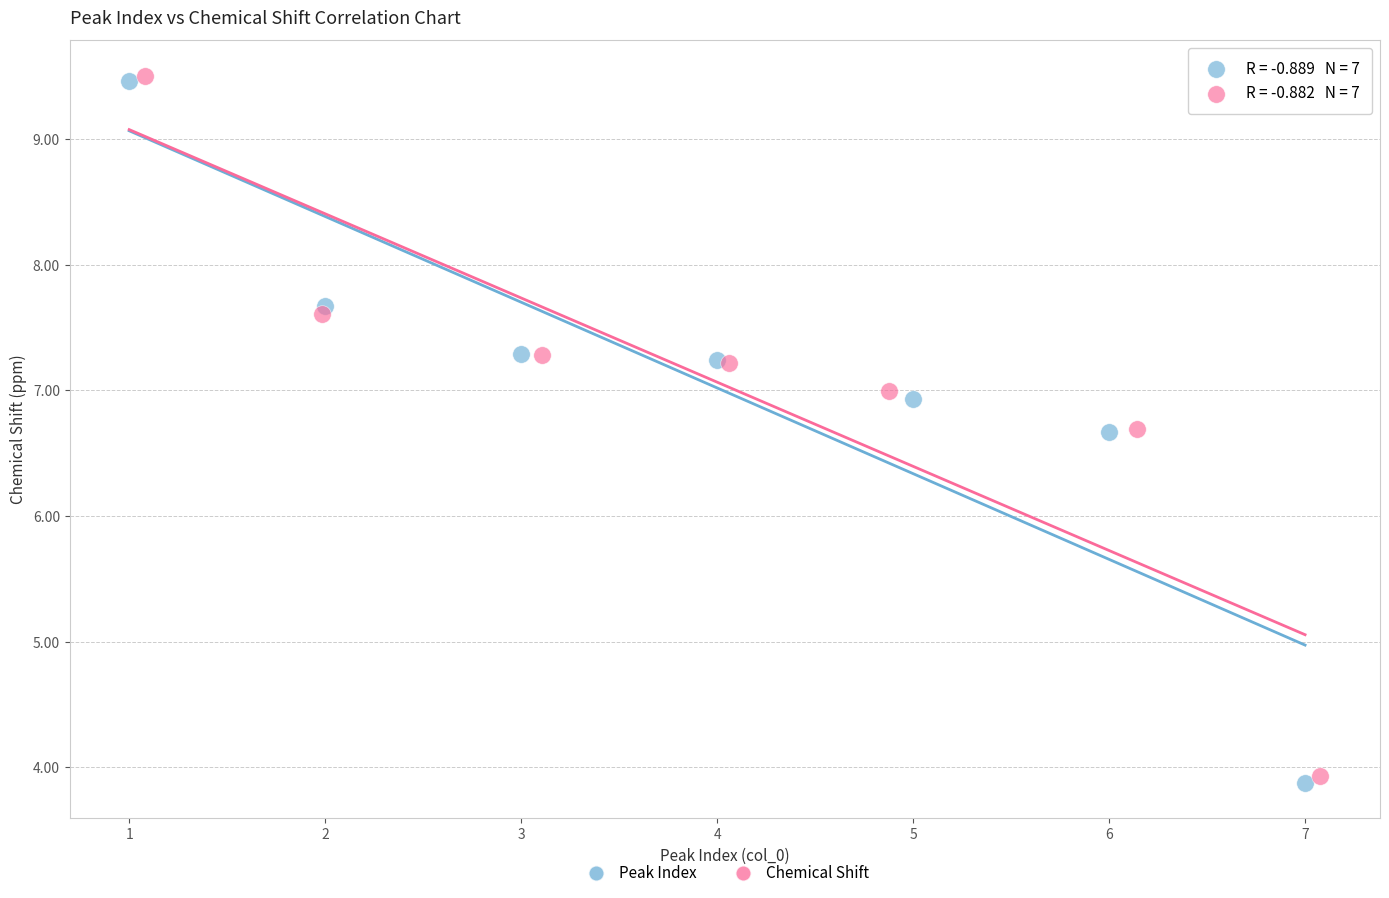

What are all the series names shown in the legend?

Peak Index, Chemical Shift